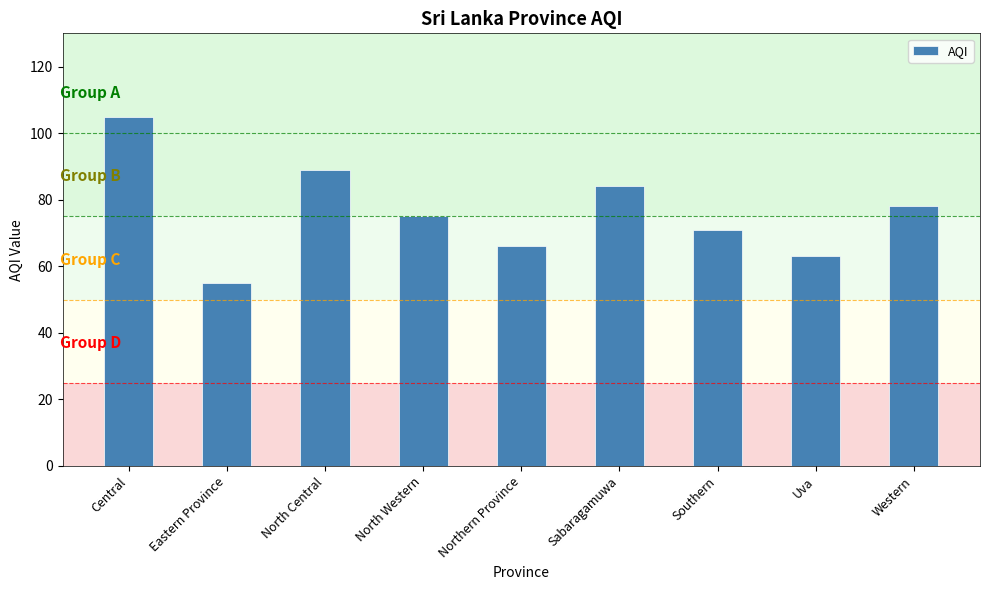

What is the label of the 5th bar from the left?

Northern Province